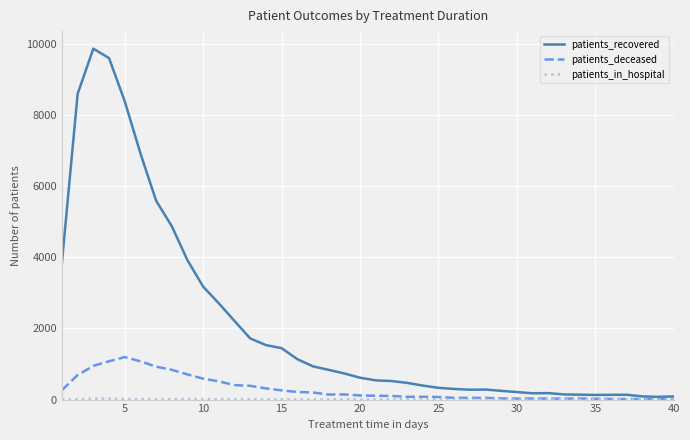

Which series has the widest spread of values?

patients_recovered